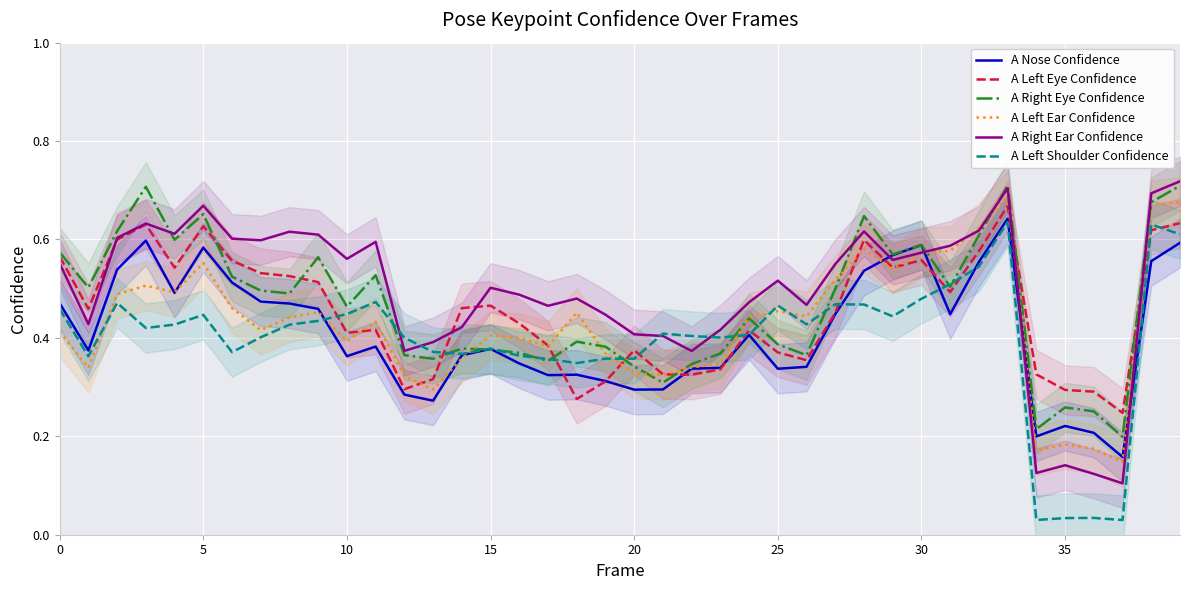

Which category has the lowest value across all series?

37